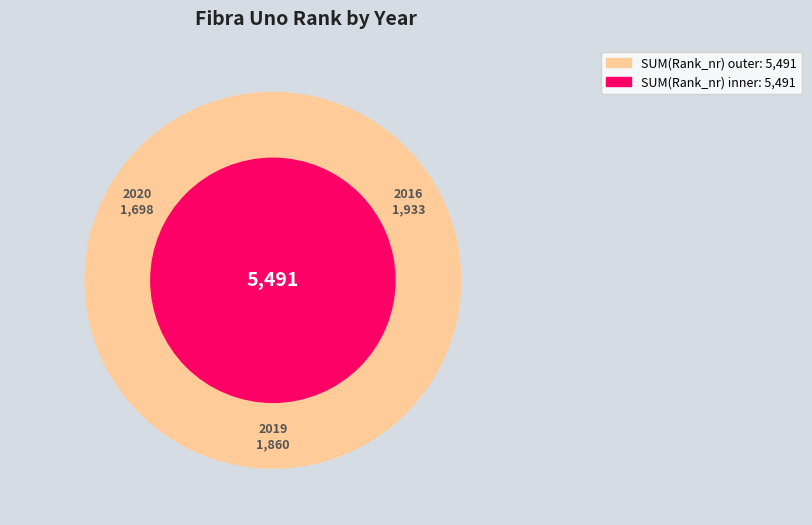

True or false: 2020 accounts for 31% of the total.

True